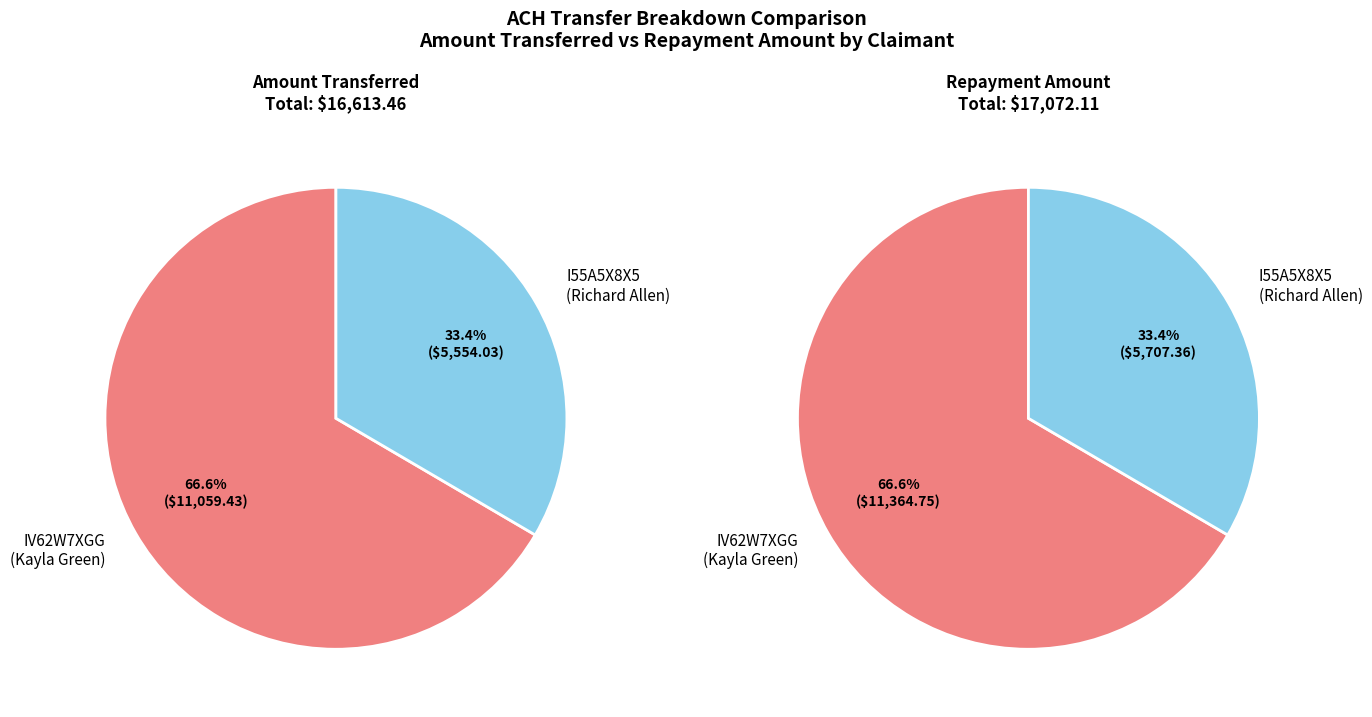

What percentage is NOT represented by I55A5X8X5?

66.6%